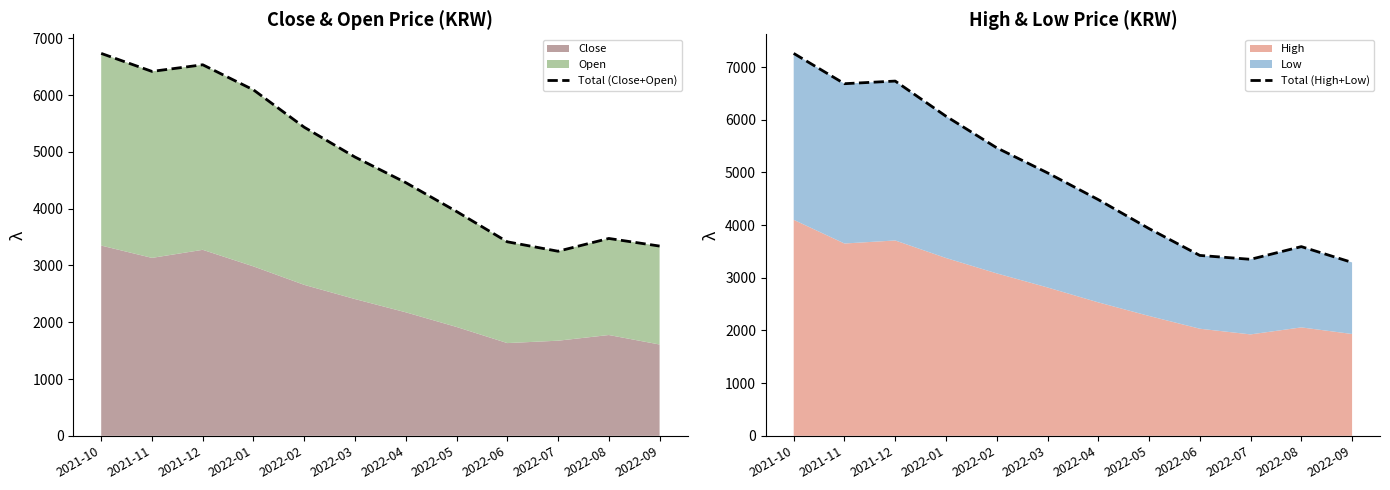

What is the label of the 10th point from the right?

2021-12